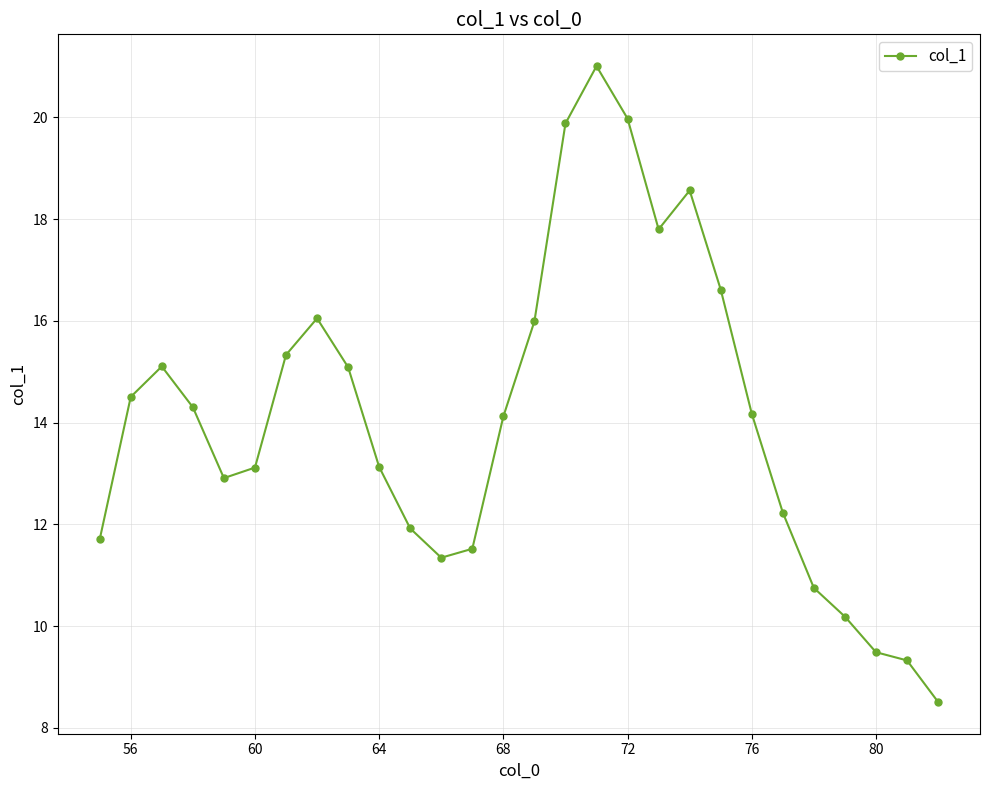

True or false: there are more than 2 points higher than both neighbors.

True